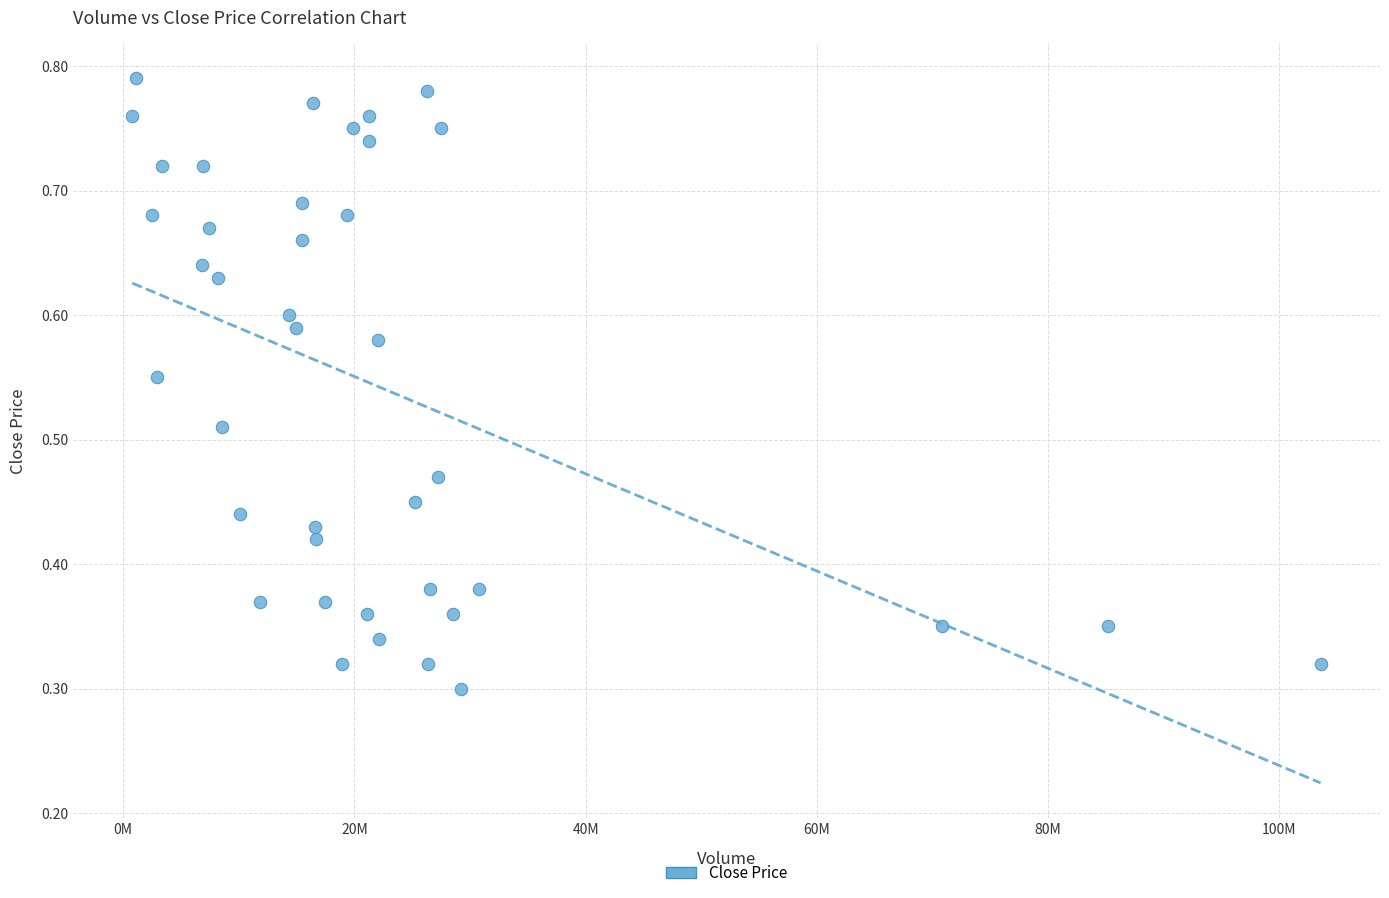

What is the range of X values (max minus min)?

102759400.0